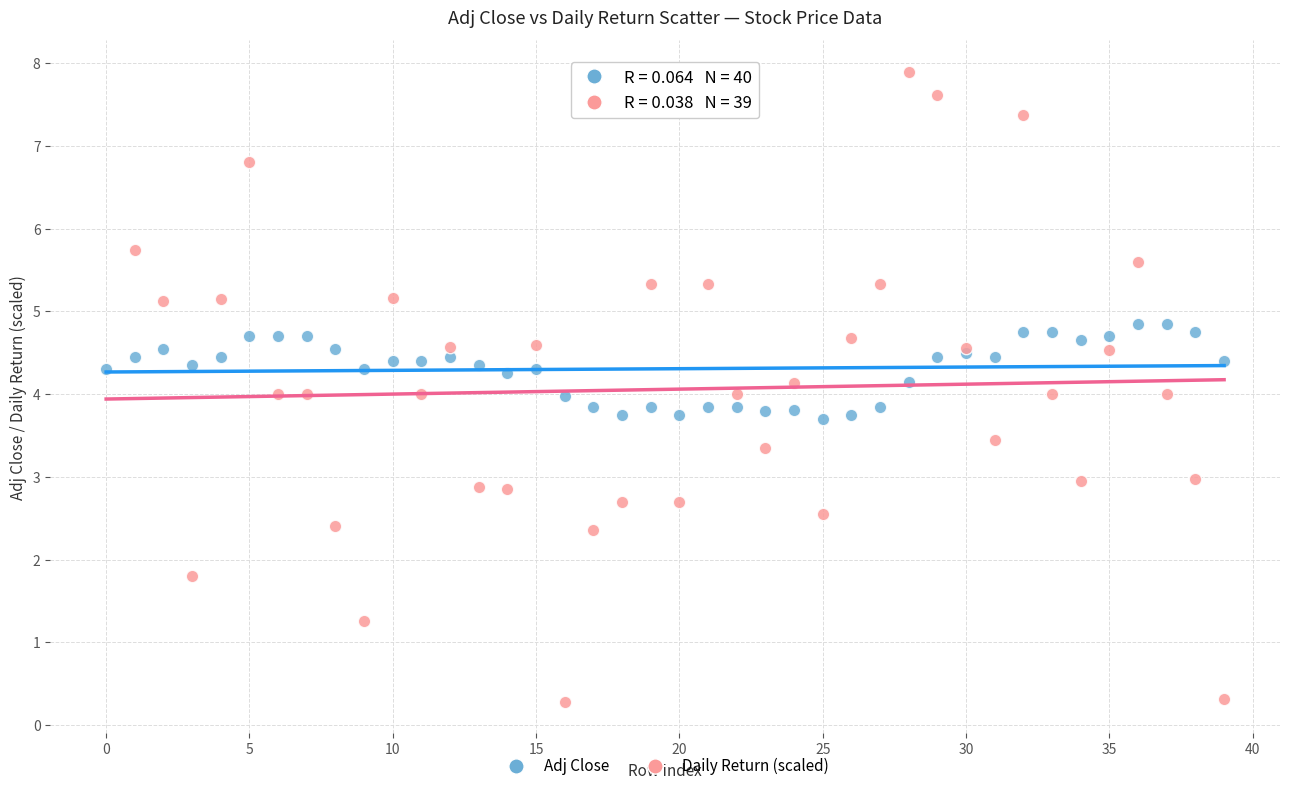

Which series contains the lowest Y value?

Daily Return (scaled)